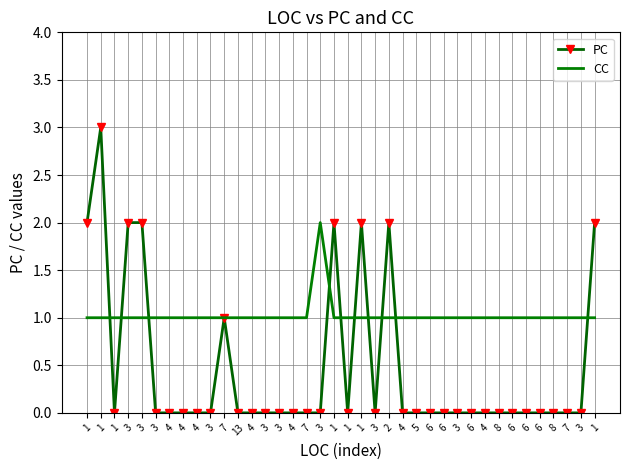

What are all the series names shown in the legend?

PC, CC